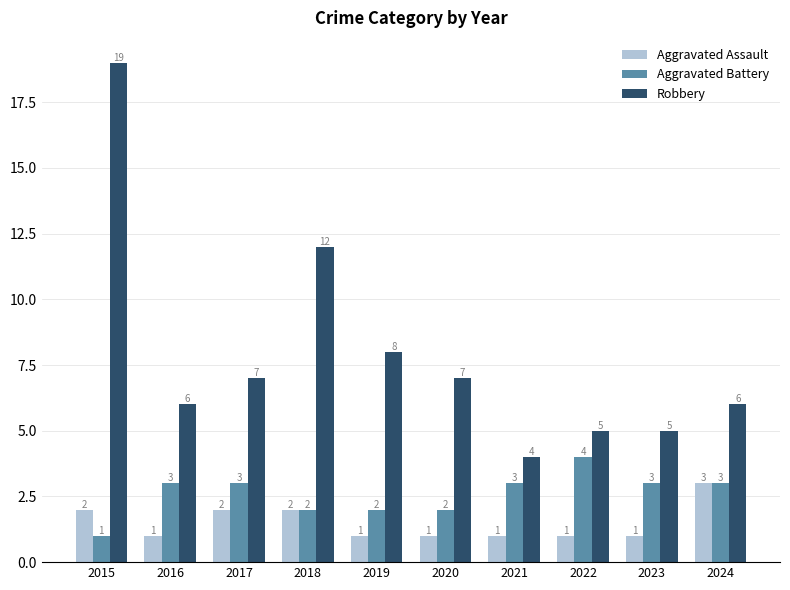

What is the difference between the second highest and second lowest values in the Robbery series?

7